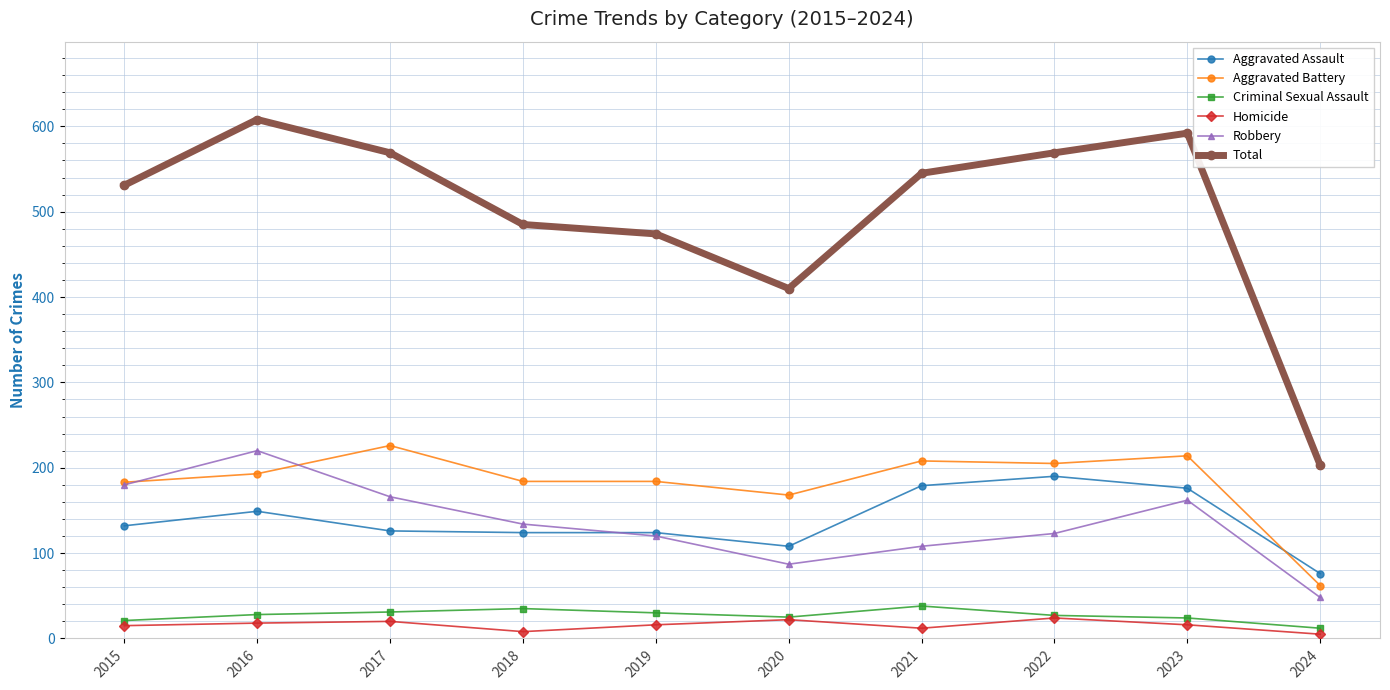

List the series in order of their peak value, lowest first.

Homicide, Criminal Sexual Assault, Aggravated Assault, Robbery, Aggravated Battery, Total